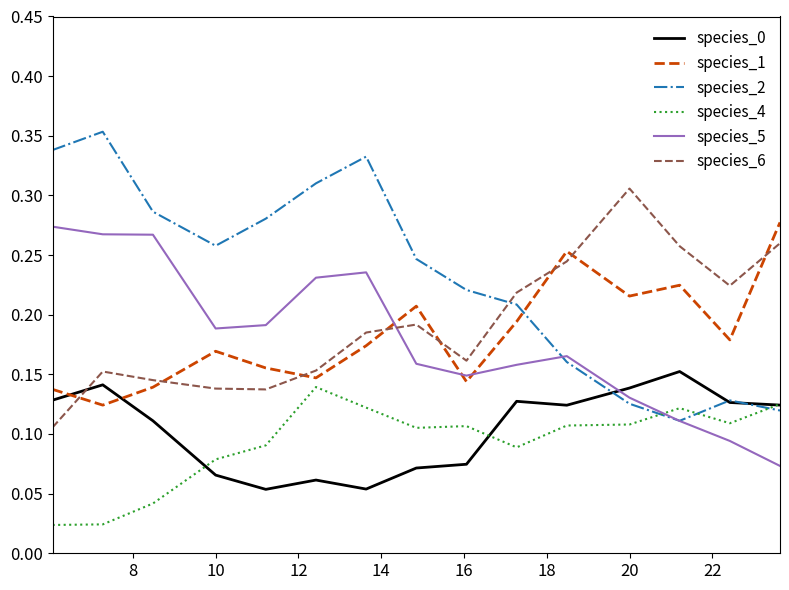

How many intersections are there between species_0 and species_6?

1